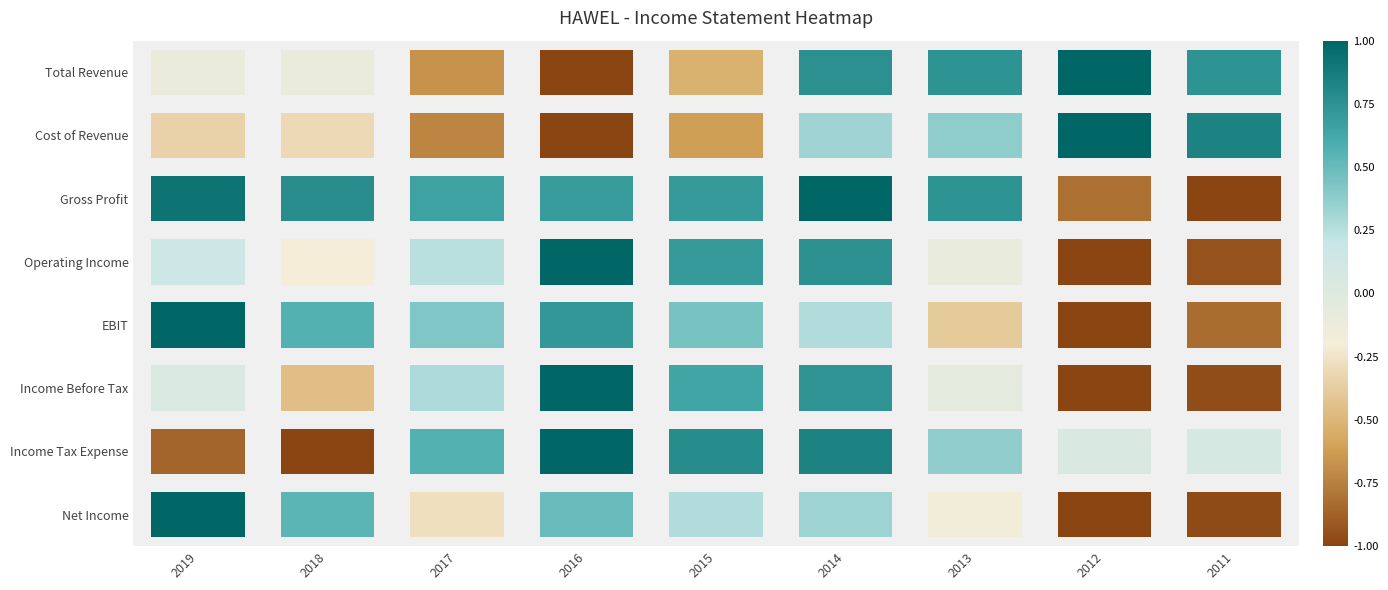

What is the smallest value displayed?

-1.0